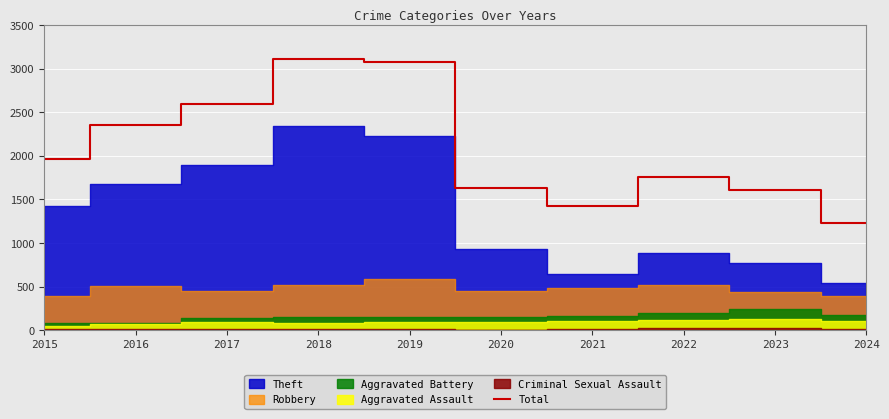

List the labels in order of value, largest first.

2018, 2019, 2017, 2016, 2015, 2022, 2020, 2023, 2021, 2024